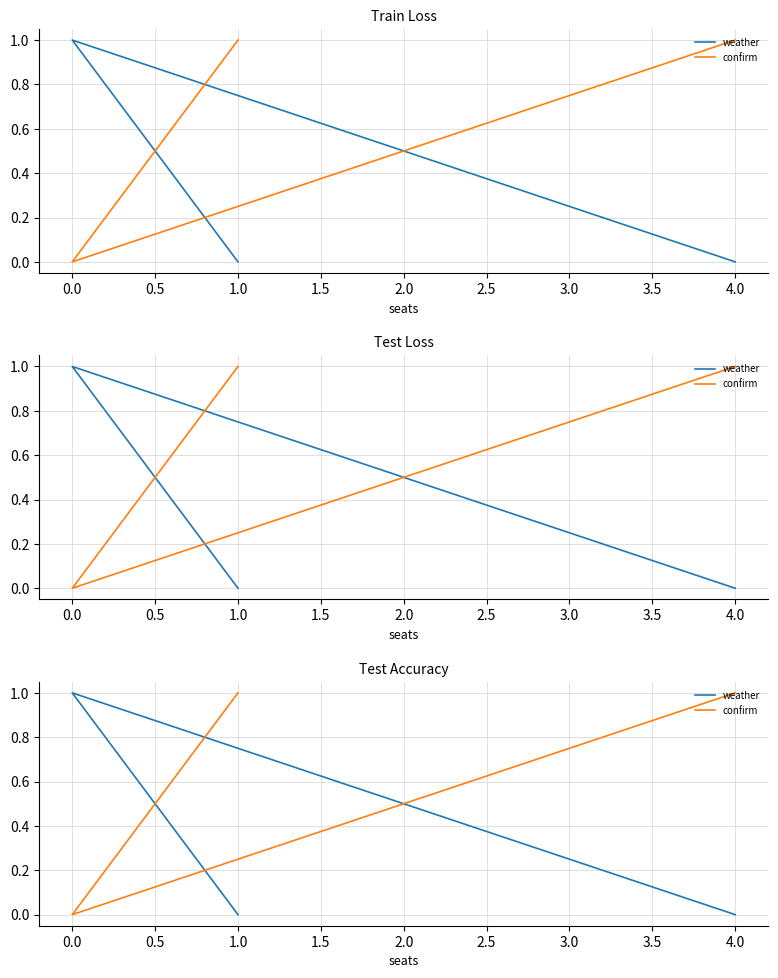

Which series has the largest total across all categories?

confirm